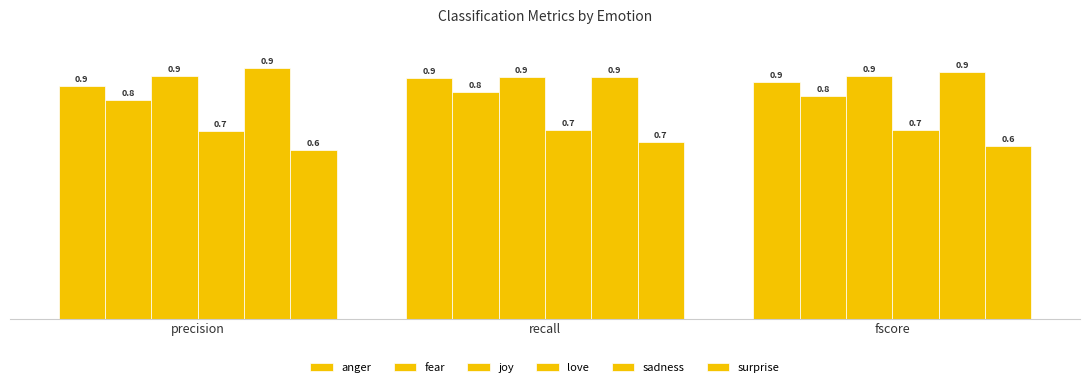

At how many categories does at least one series exceed 0?

3